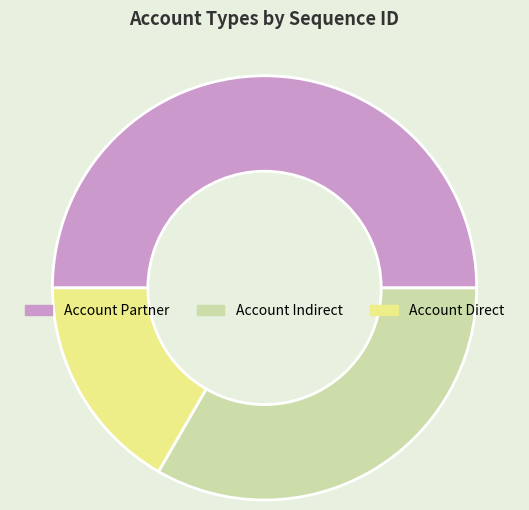

How many slices are in this pie chart?

3